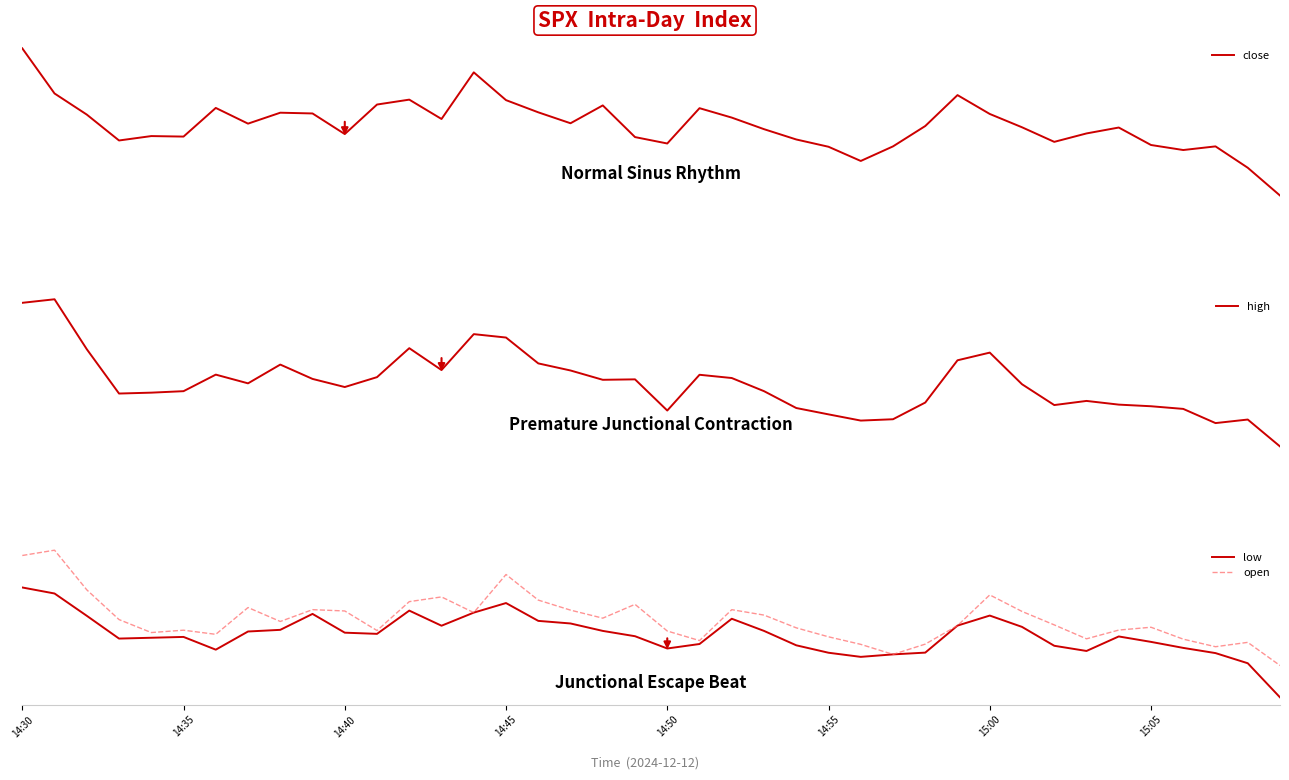

How many data points in close are less than 6068?

17